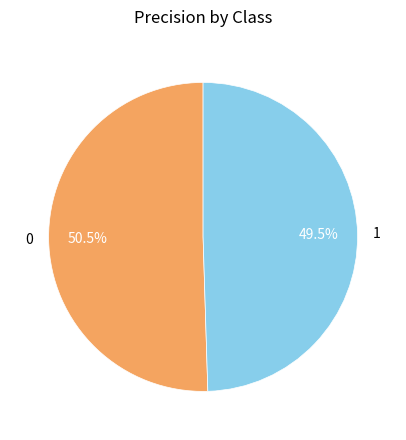

How many segments does this pie chart have?

2